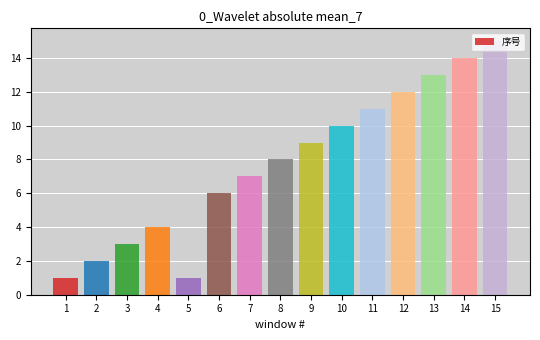

Are the bars horizontal?

No